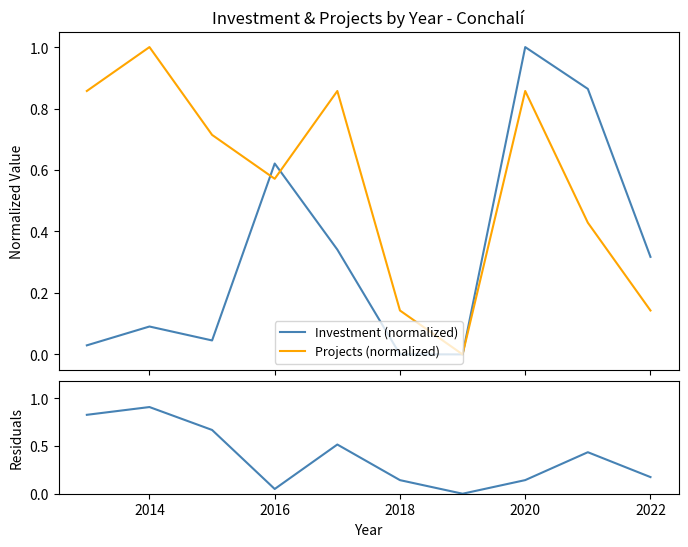

How many times do Projects (normalized) and |Difference| cross each other?

1